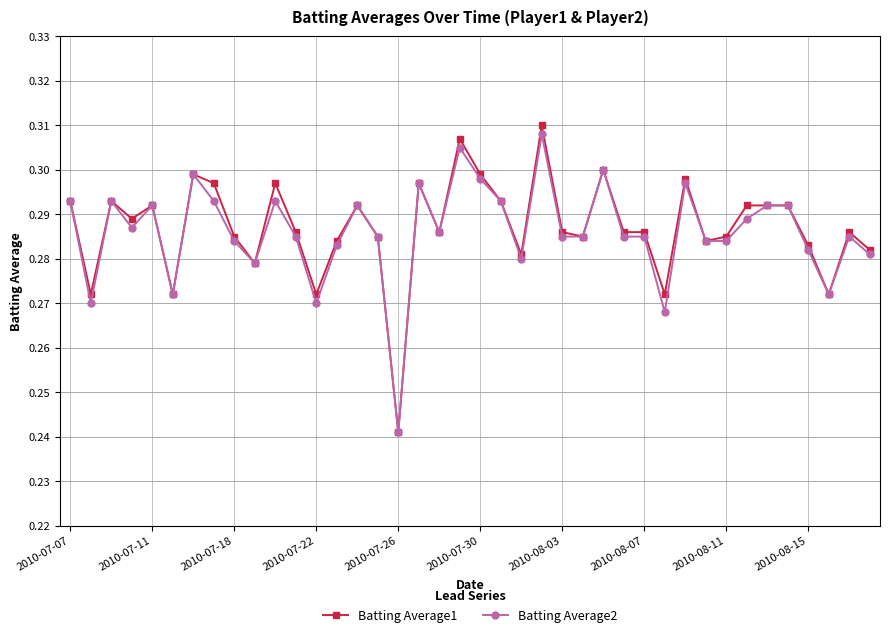

What is the sum of all Batting Average1 values?

11.5